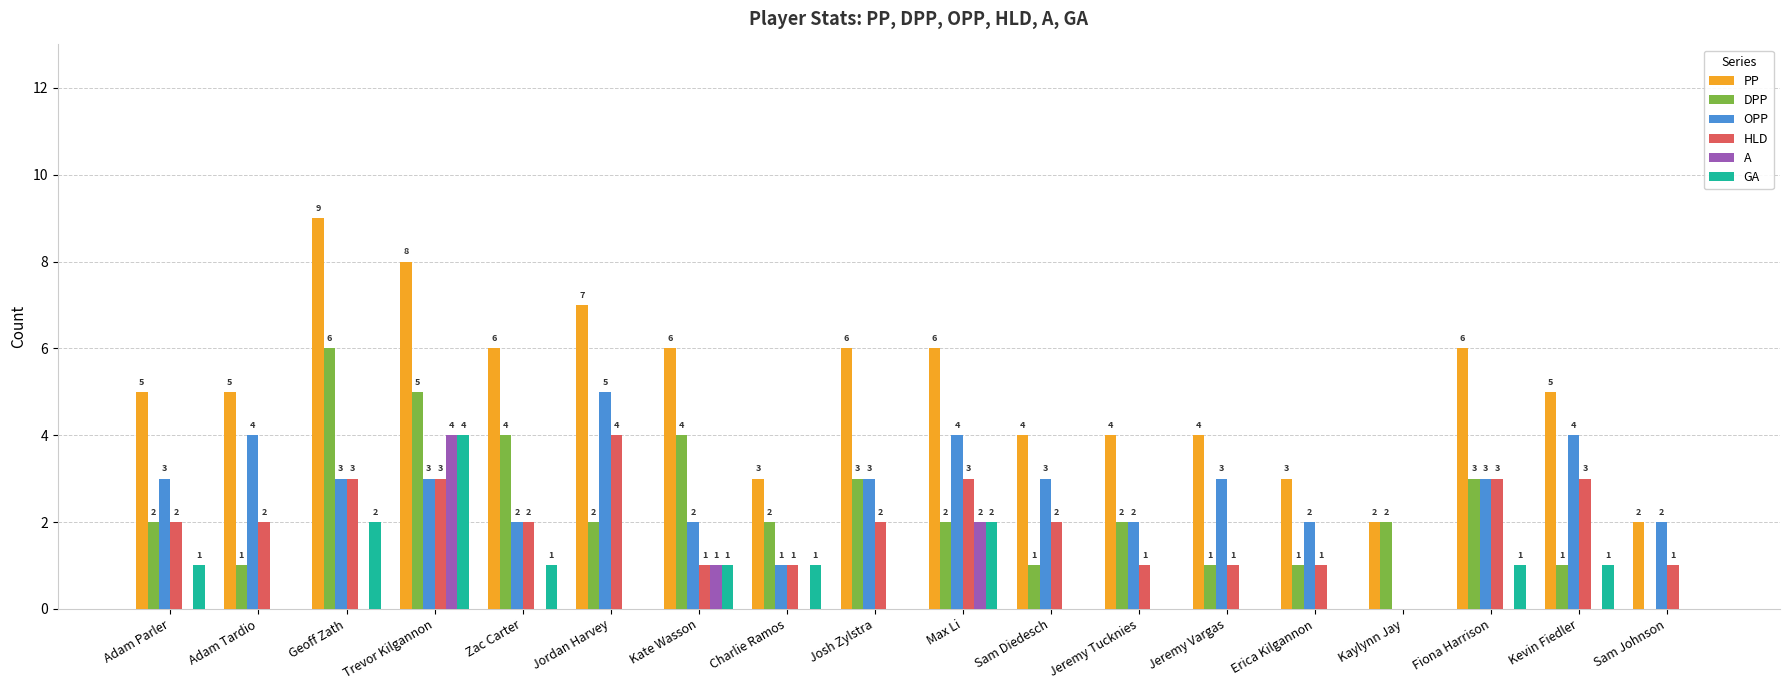

The DPP series shows 3 at Charlie Ramos. True or false?

False